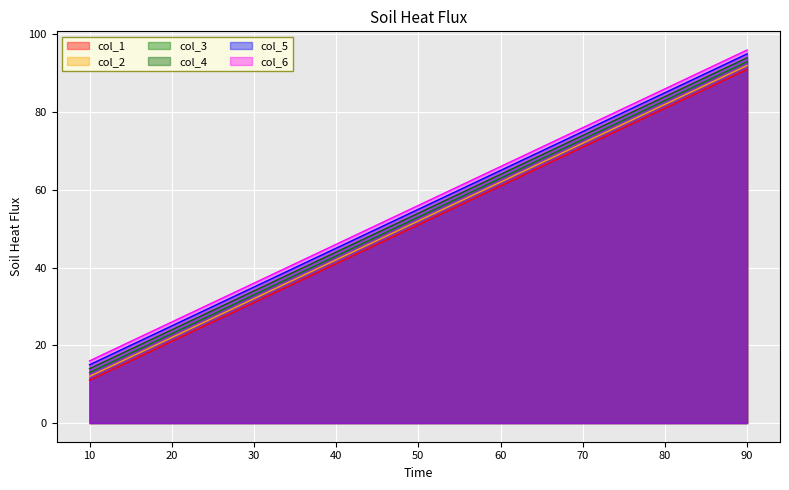

Reading left to right, transcribe all the data shown in this chart.

col_1: 11	21	31	41	51	61	71	81	91
col_2: 12	22	32	42	52	62	72	82	92
col_3: 13	23	33	43	53	63	73	83	93
col_4: 14	24	34	44	54	64	74	84	94
col_5: 15	25	35	45	55	65	75	85	95
col_6: 16	26	36	46	56	66	76	86	96